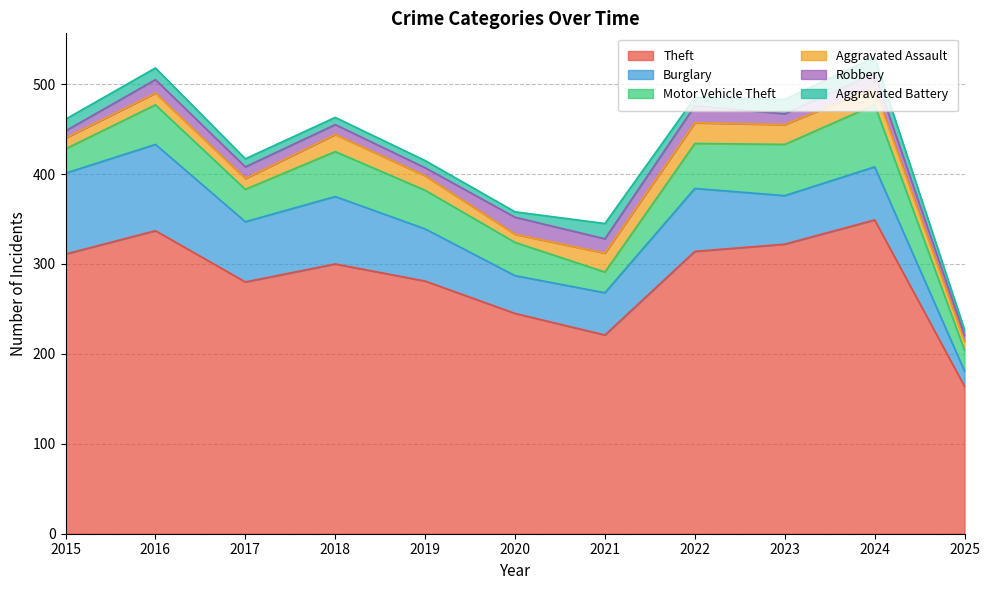

The value of Aggravated Assault at 2018 is 19. True or false?

True